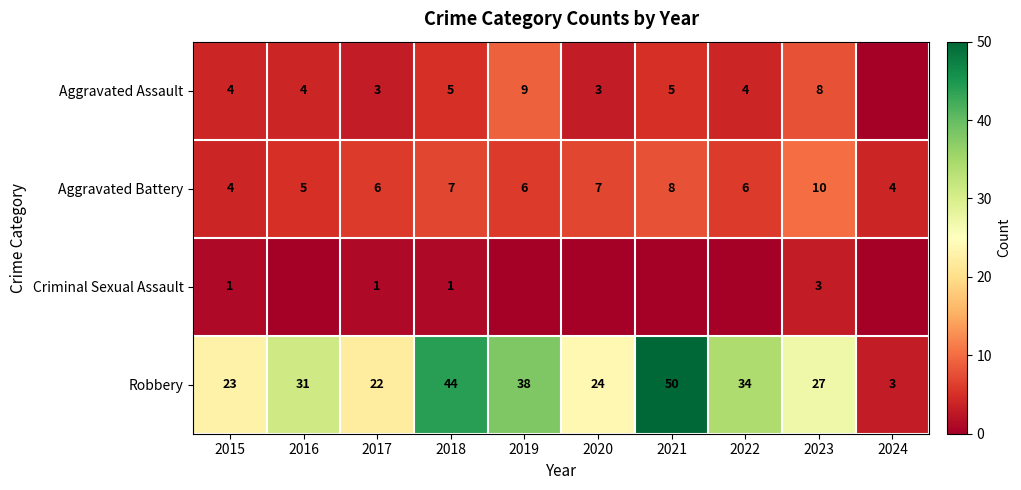

Is it true that Aggravated Assault equals 9 at 2019?

True